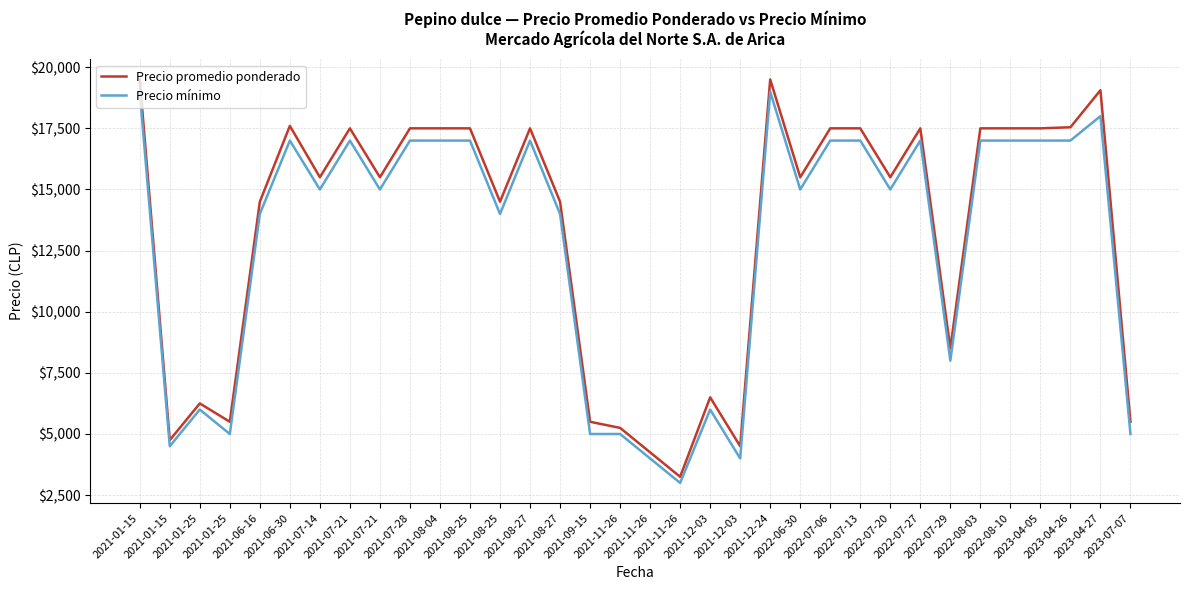

True or false: Precio promedio ponderado has more than 1 points higher than both neighbors.

True